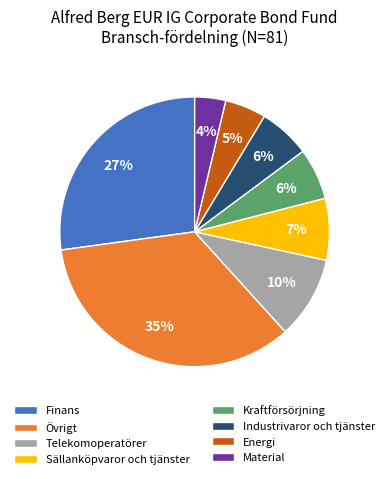

Is the sum of Kraftförsörjning and Energi greater than half?

No